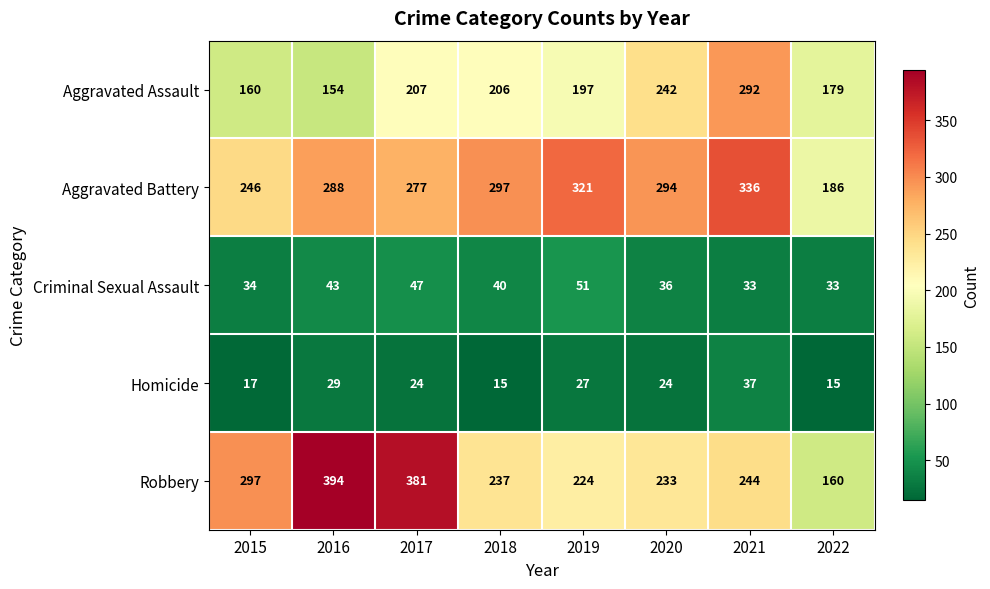

Rank the series by their maximum value, from highest to lowest.

Robbery, Aggravated Battery, Aggravated Assault, Criminal Sexual Assault, Homicide